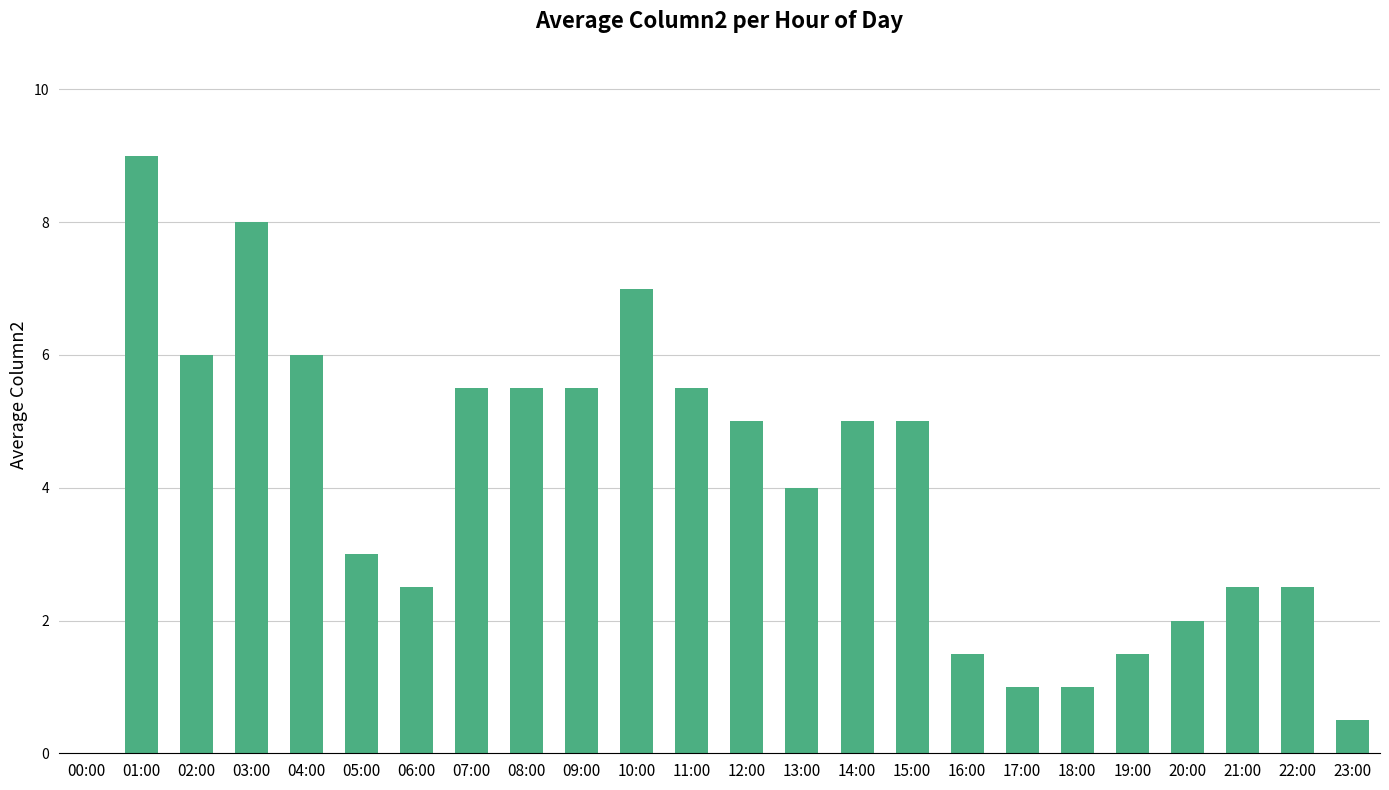

True or false: the data shows 5.5 at 07:00.

True